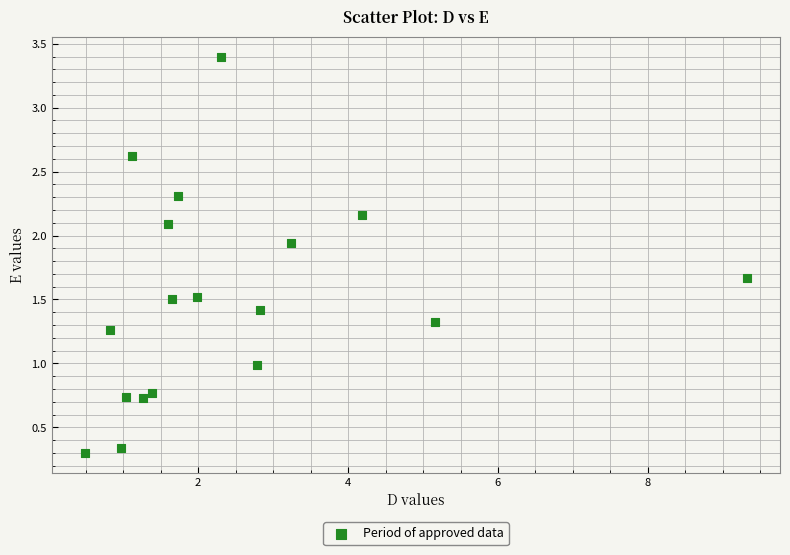

What is the range of Y values (max minus min)?

3.1